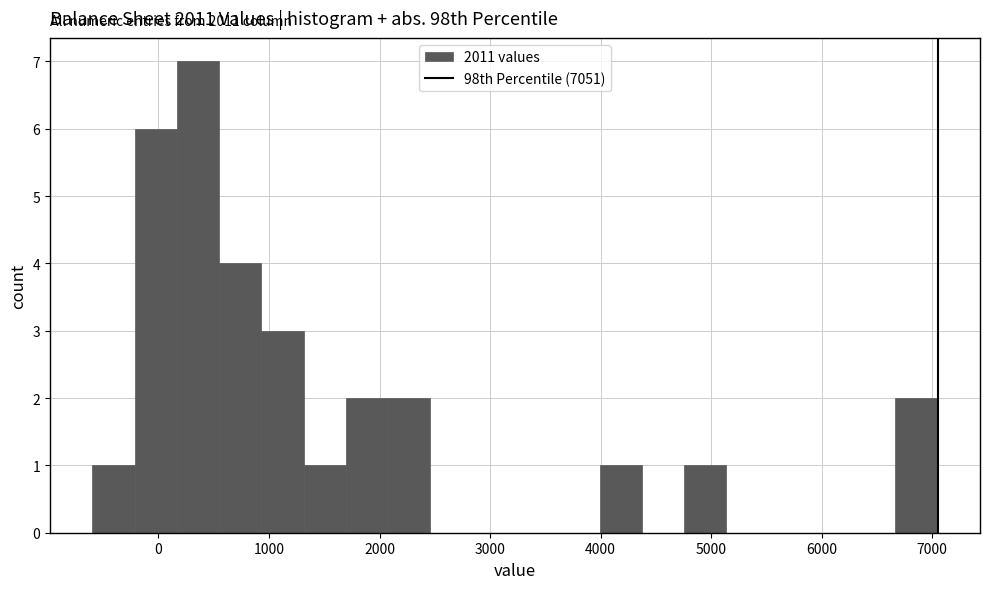

Around what value on the x-axis is the tallest bar? Give the approximate position of its centre, as read against the axis.

400